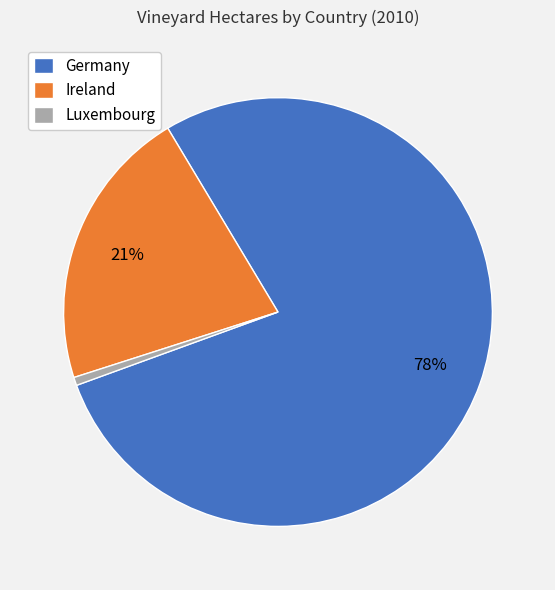

What is the majority slice?

Germany